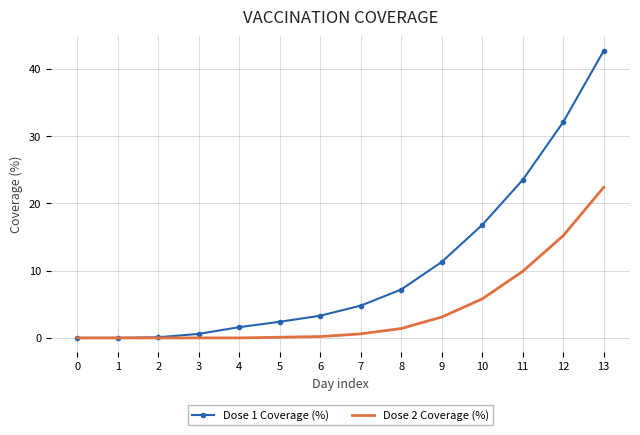

What is the greatest value displayed?

42.7